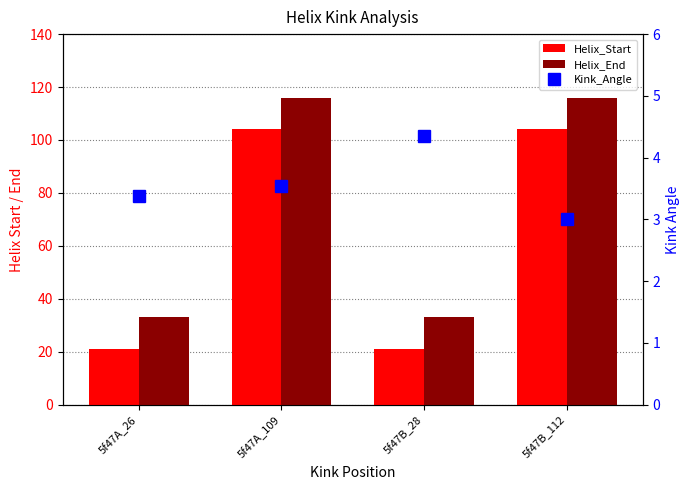

What is the difference between the maximum and second lowest values in the Helix_End series?

83.0